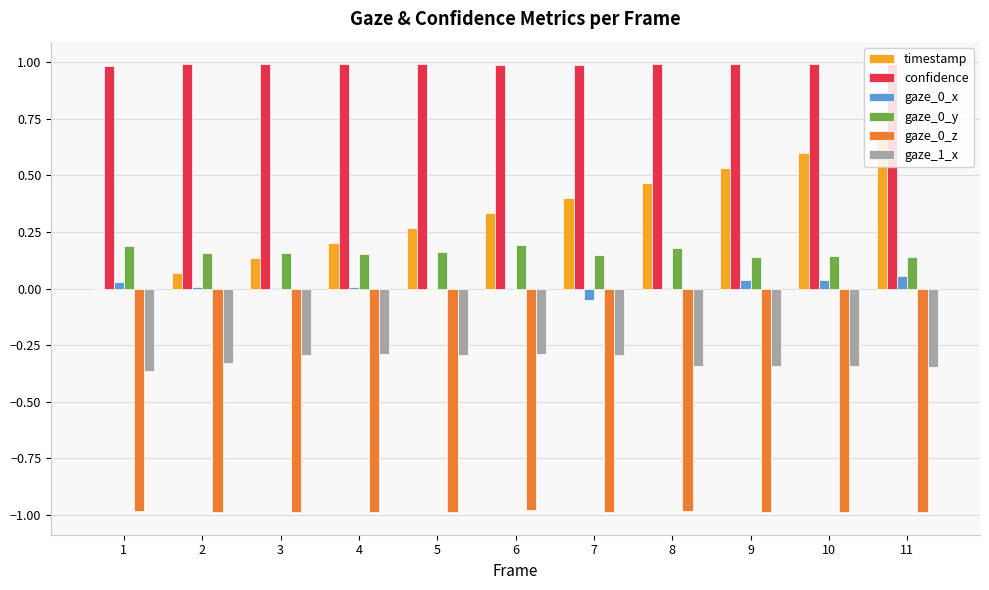

Is the value of gaze_1_x at 1 greater than the value of gaze_0_z at 9?

Yes